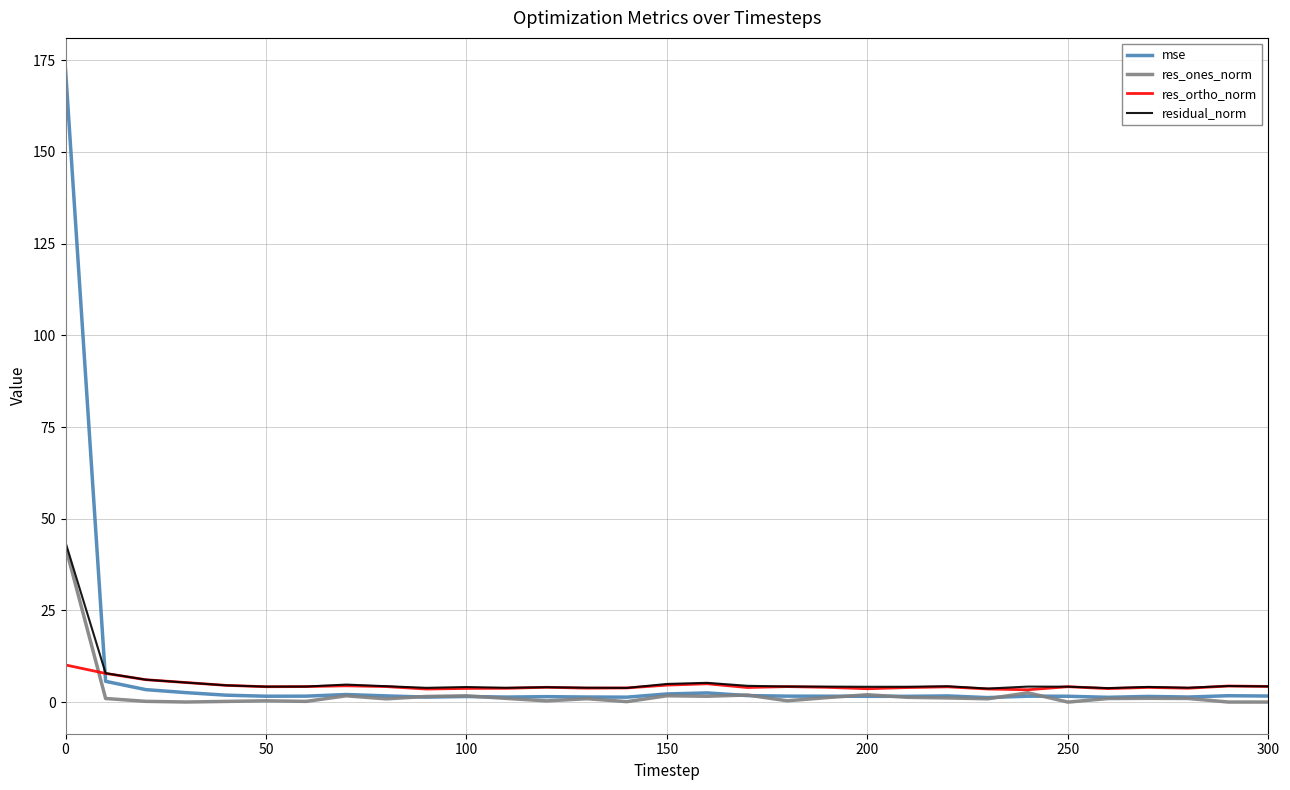

What is the maximum value shown in the chart?

172.4